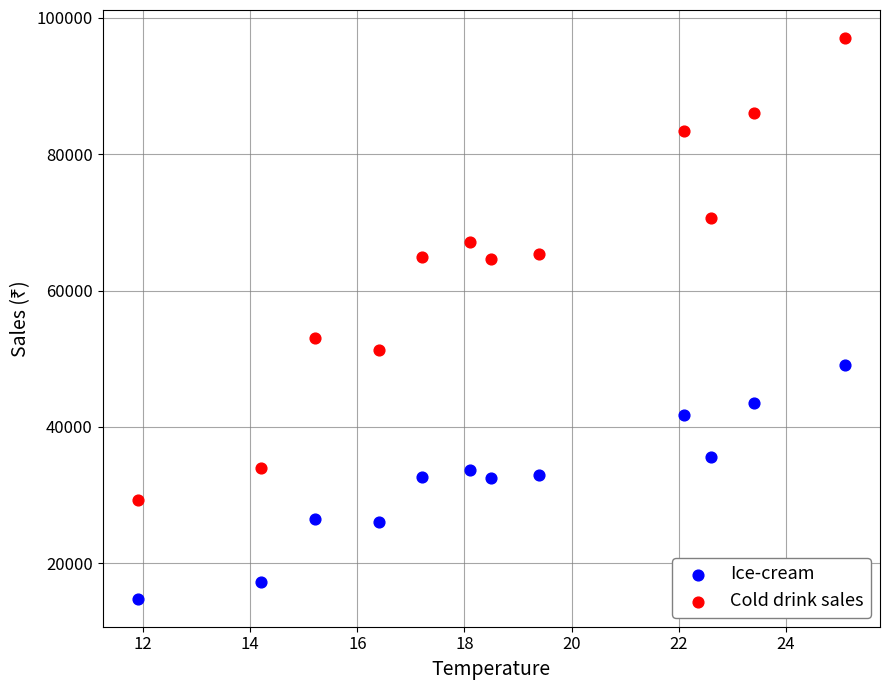

Which series reaches the maximum Y coordinate?

Cold drink sales